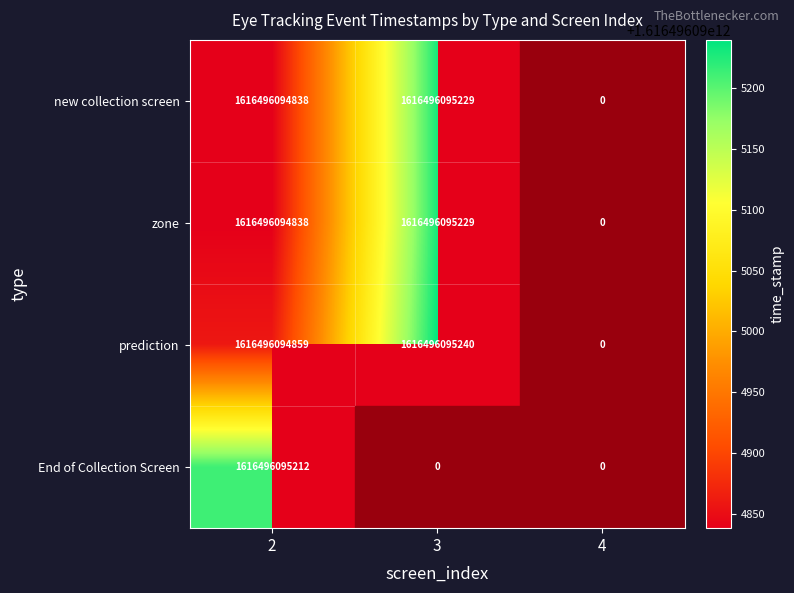

What is the sum of the zone values at 3 and 4?

1616496095229